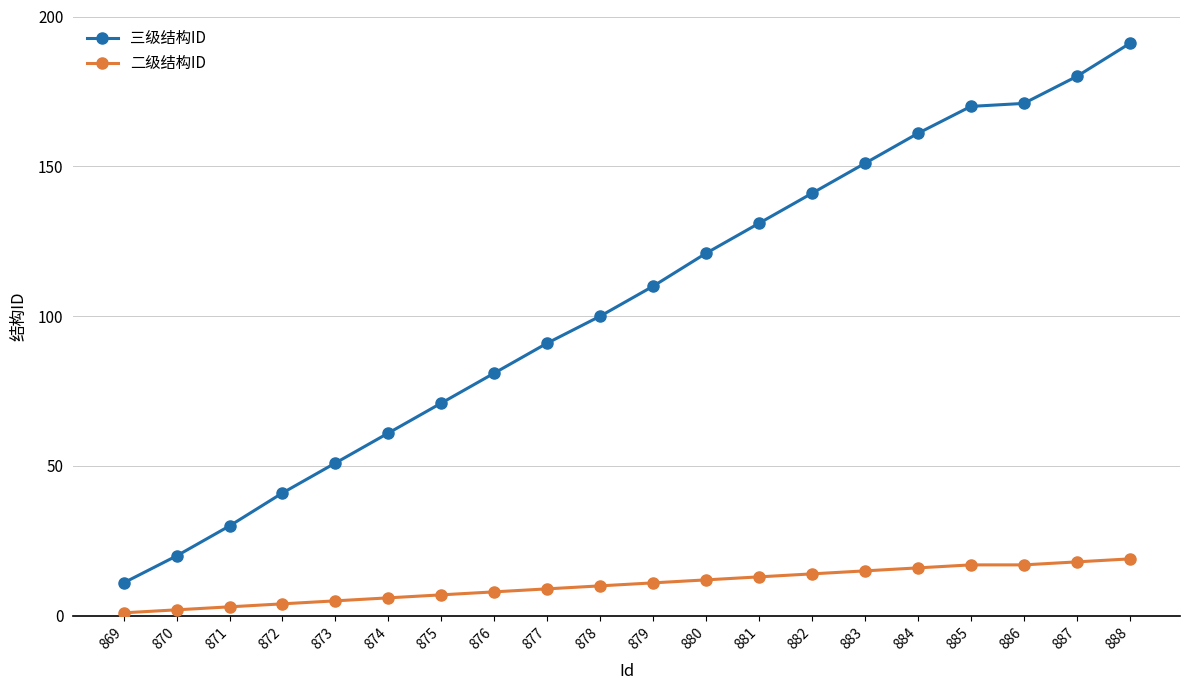

At which label does 三级结构ID reach its peak?

888